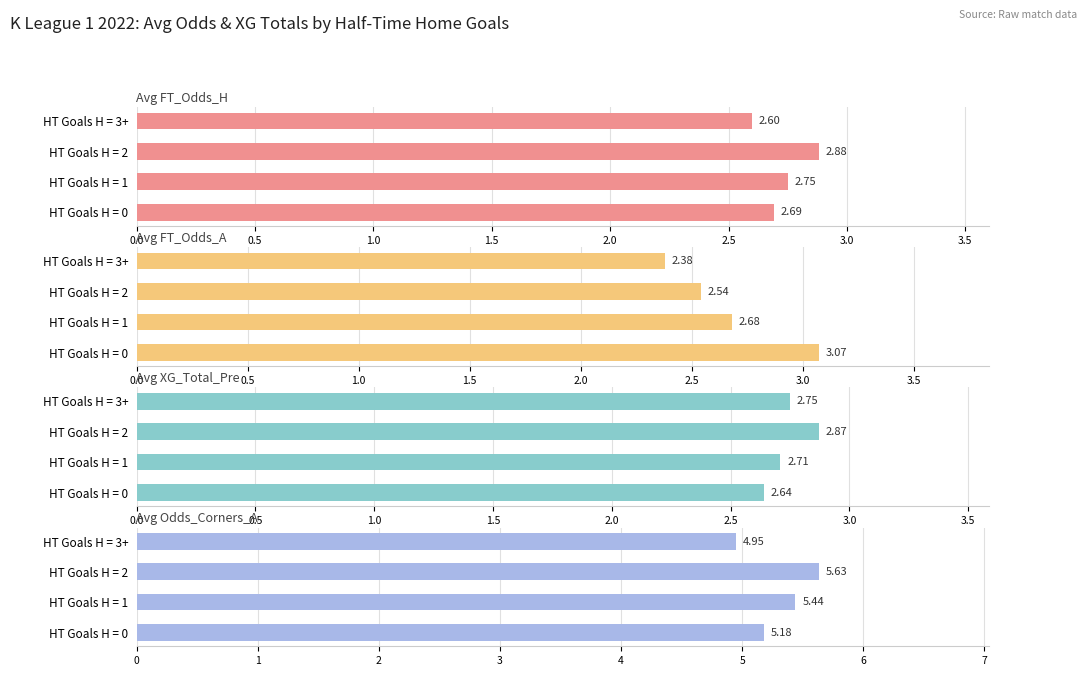

Rank the series by their maximum value, from lowest to highest.

Avg XG_Total_Pre, Avg FT_Odds_H, Avg FT_Odds_A, Avg Odds_Corners_A